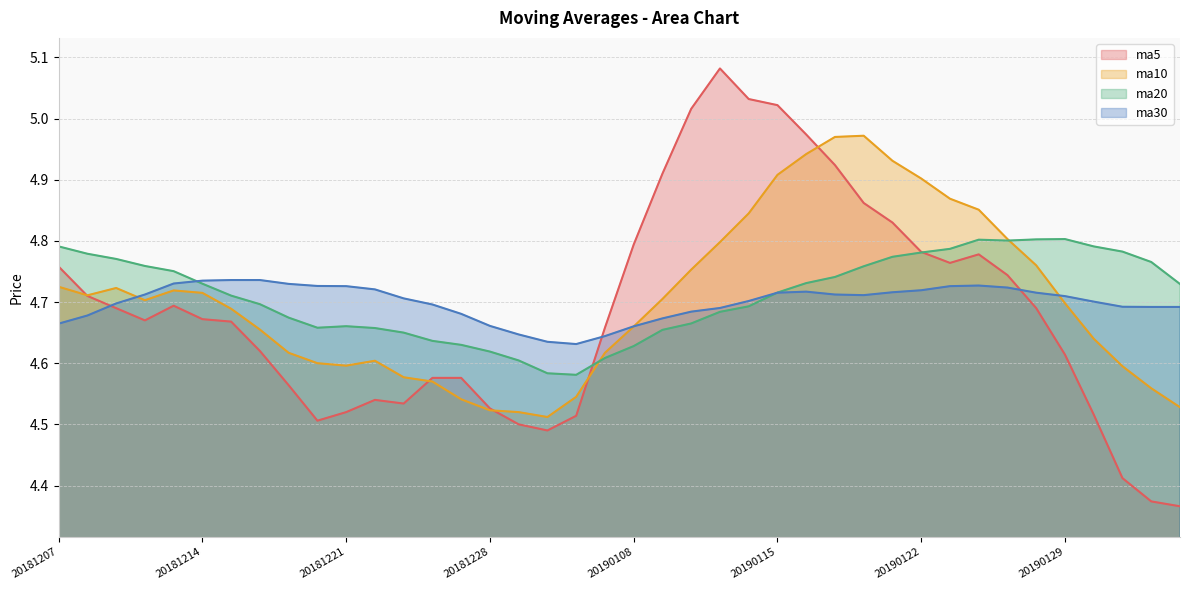

Is the value of ma5 at 20181220 greater than the value of ma20 at 20181210?

No